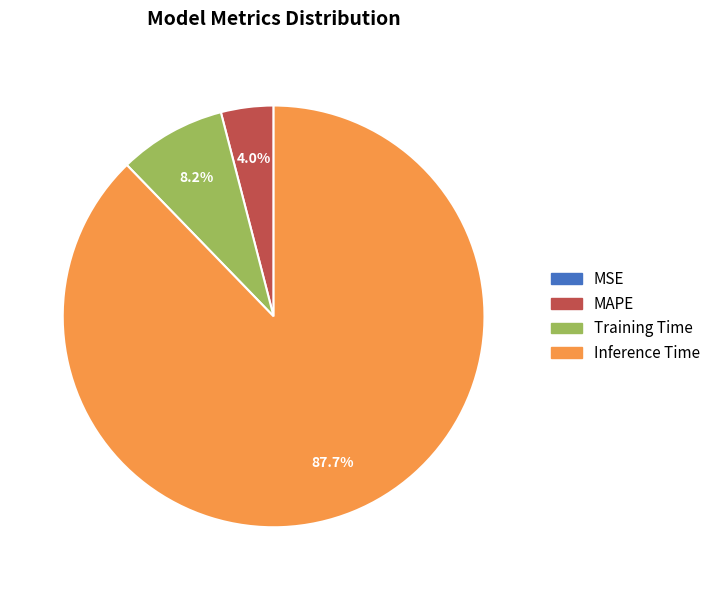

To the nearest percent, what is the average slice percentage?

25%